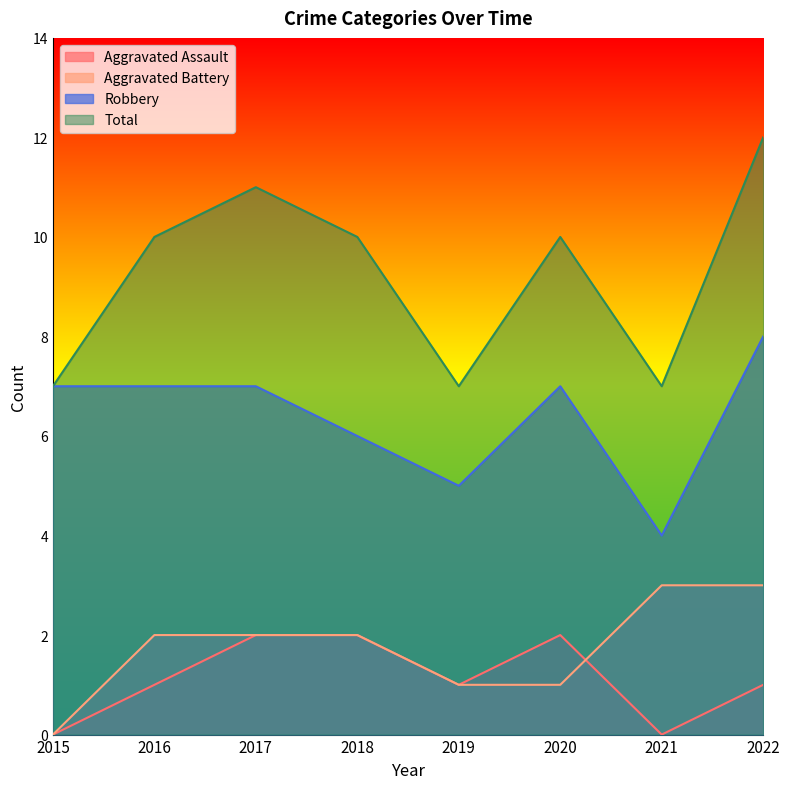

Which category has the lowest value across all series?

2015